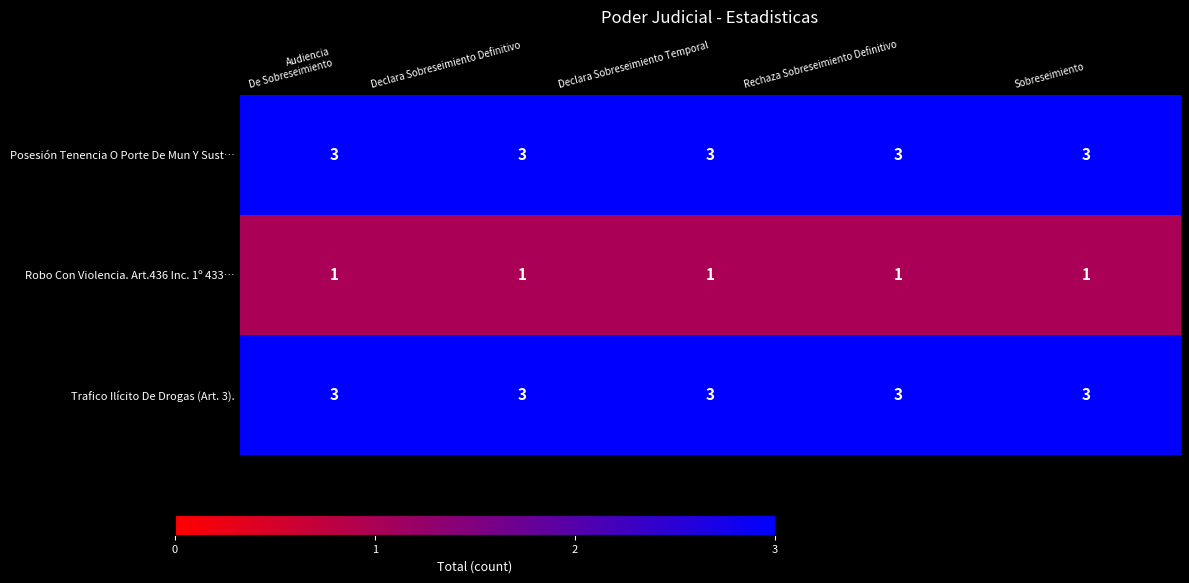

Is it true that Robo Con Violencia. Art.436 Inc. 1º 433… equals 2 at Sobreseimiento?

False